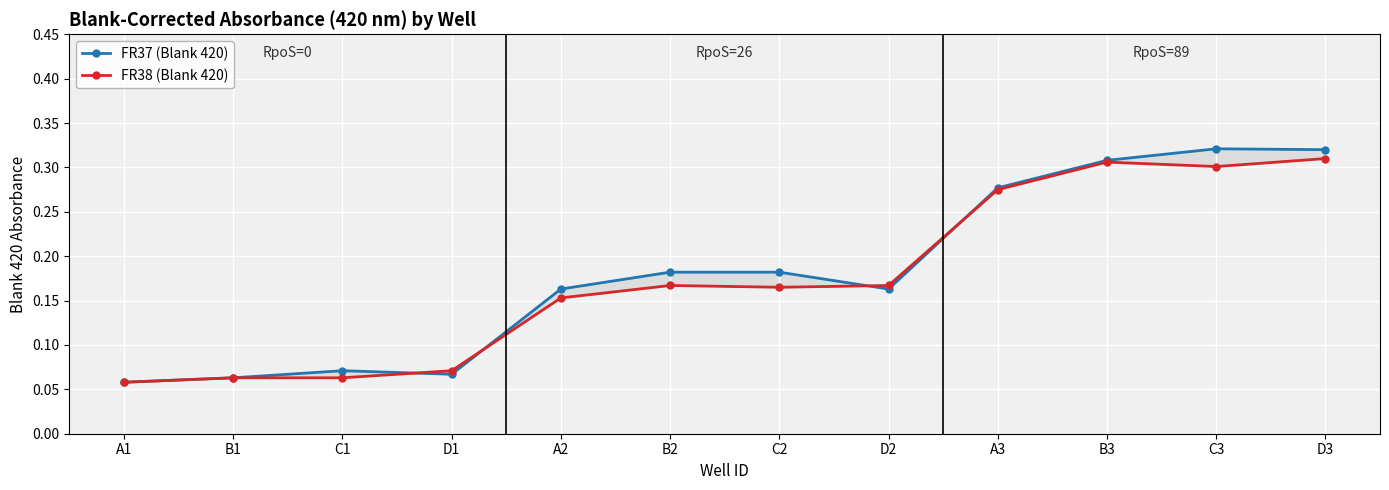

How many intersections are there between FR37 (Blank 420) and FR38 (Blank 420)?

4